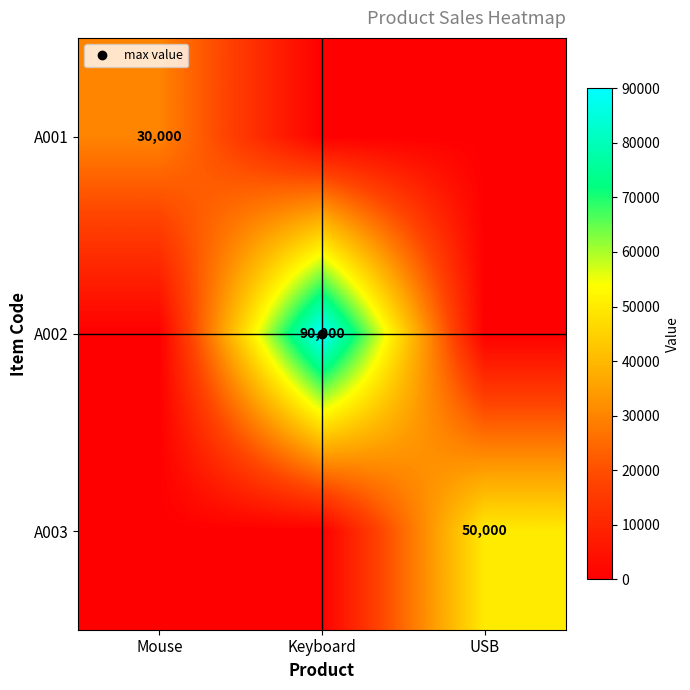

Count the A002 values in the range 0 to 90000.

3